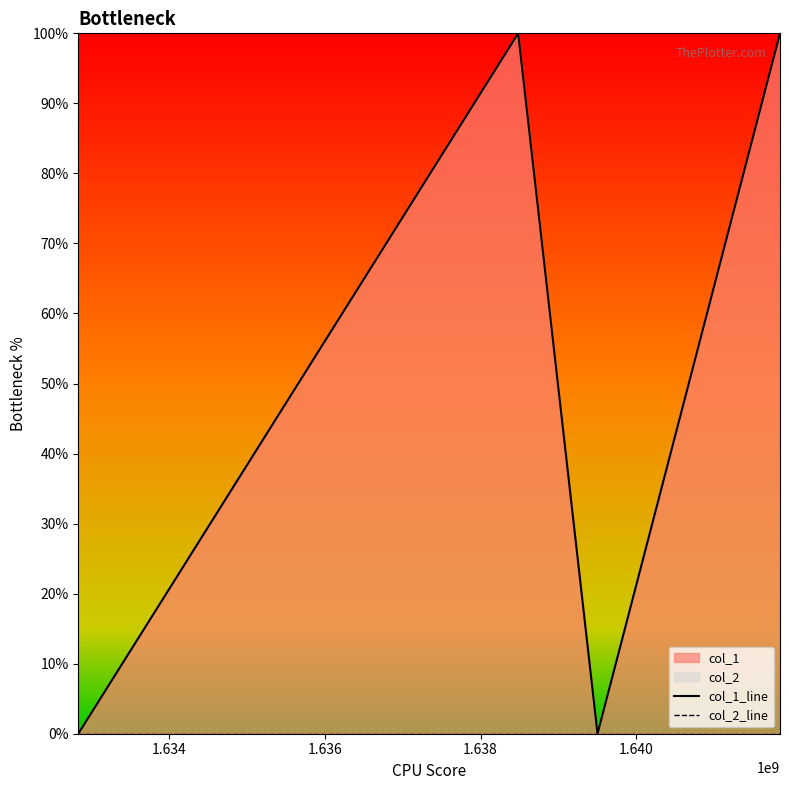

Rank the series by their average value, from lowest to highest.

col_2_line, col_1_line